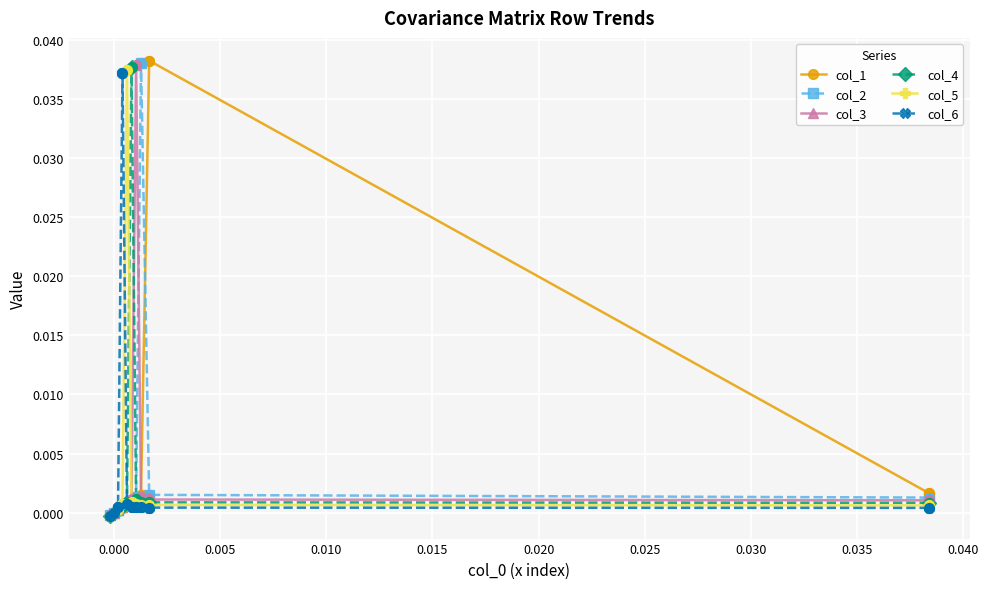

Which series contains the lowest Y value?

col_6